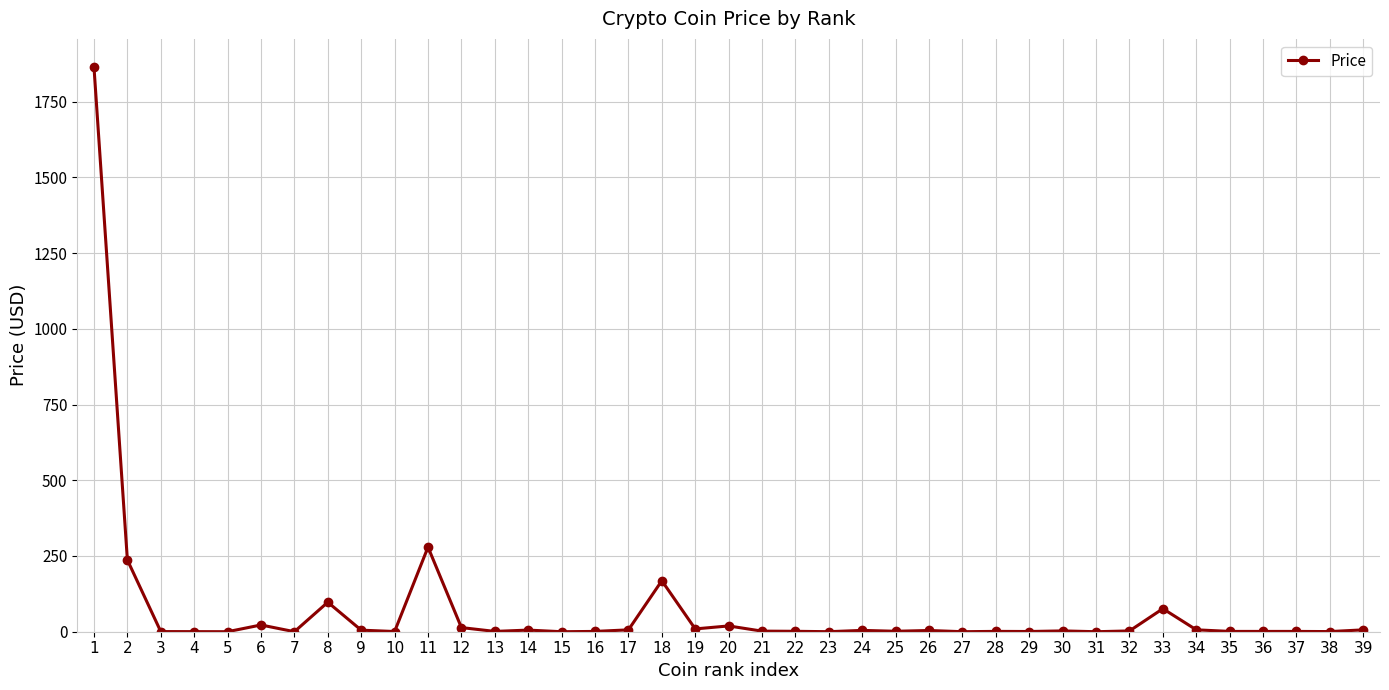

Approximately how many times larger is the value at 18 compared to 17?

27.3